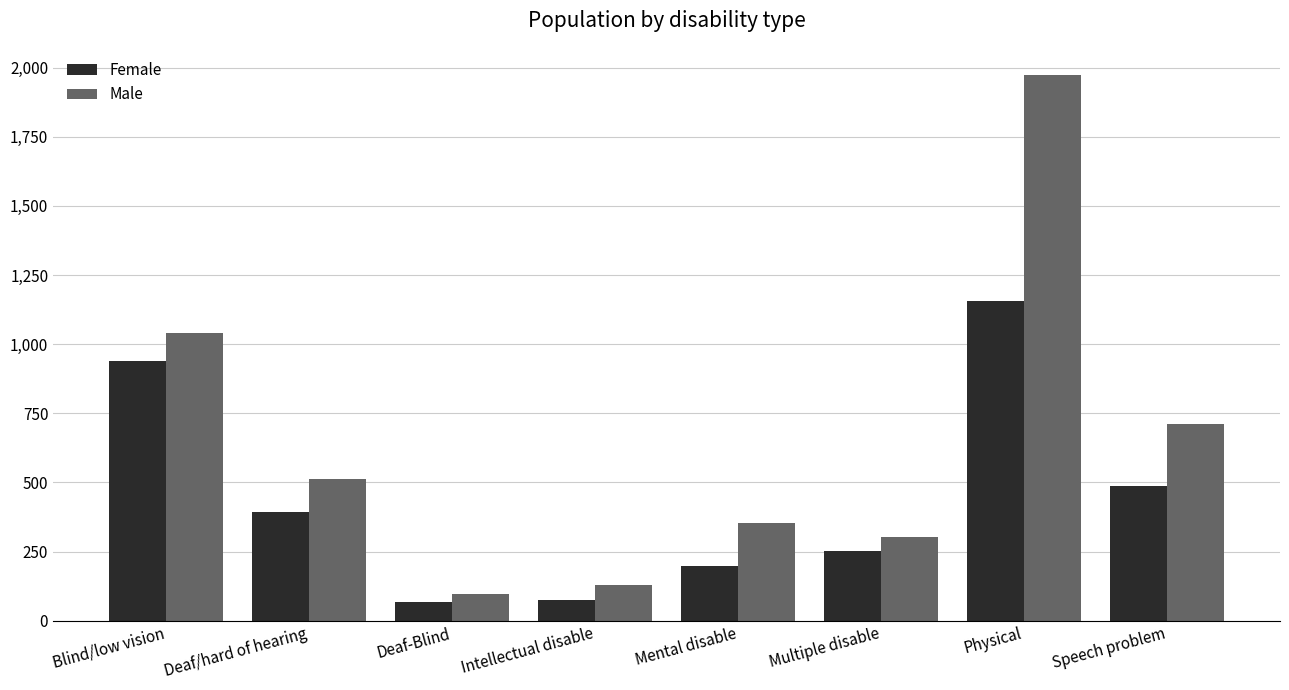

What is the spread (max minus min) of values at Multiple disable?

49